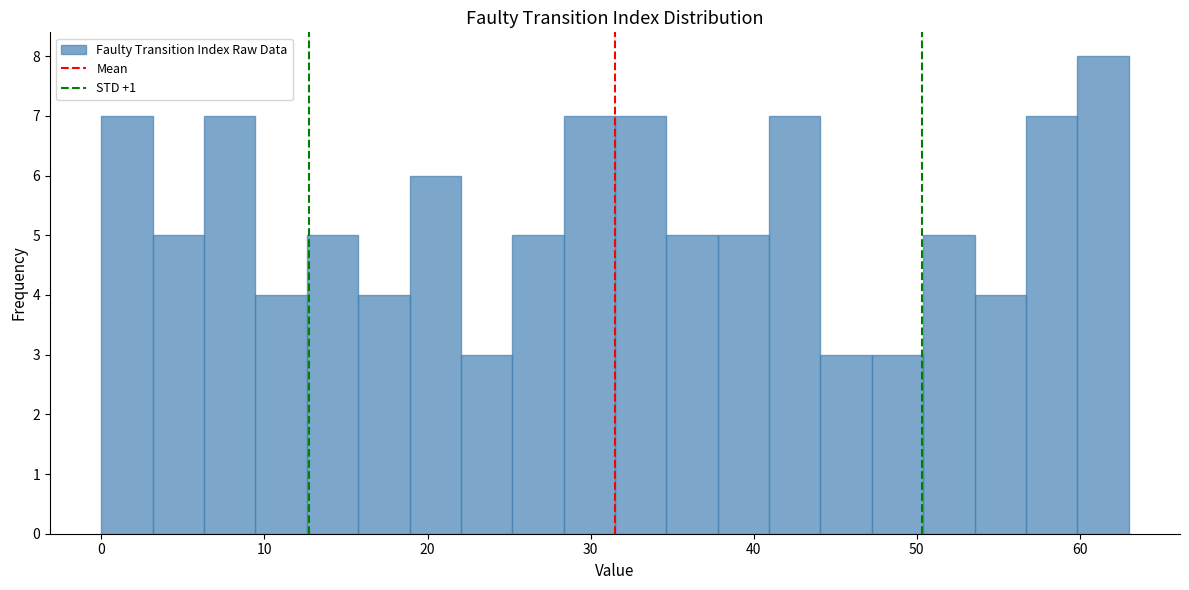

Read against the x-axis, roughly where is the centre of the tallest bar?

61